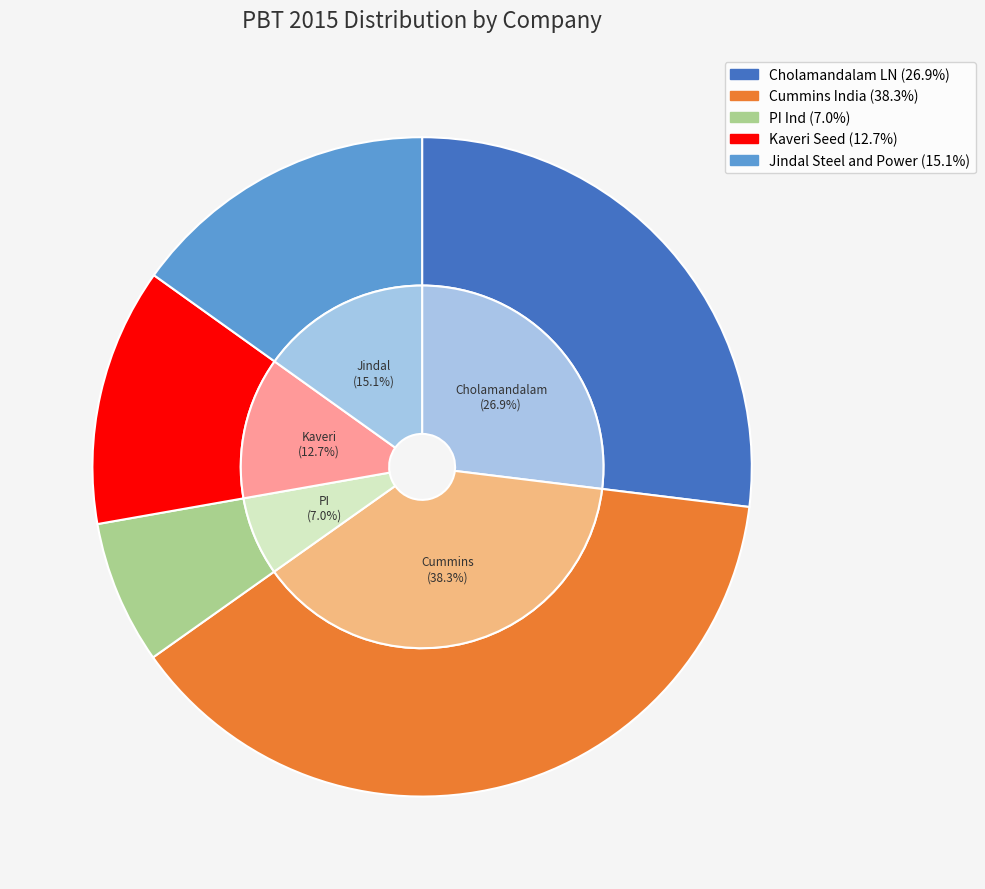

What is the ratio of the value at Cummins India to the value at Jindal Steel and Power?

2.5